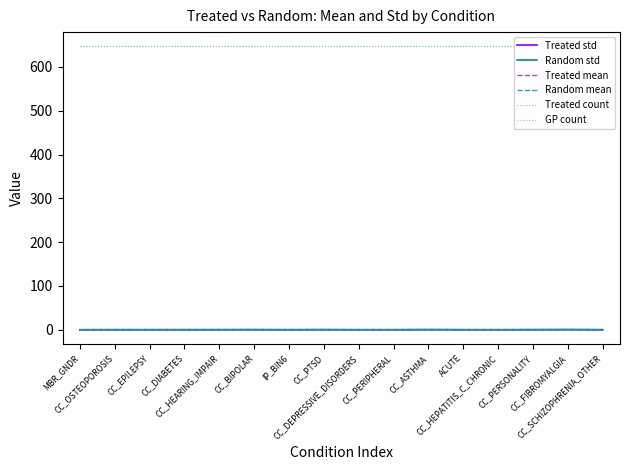

Does the chart have visible grid lines?

No